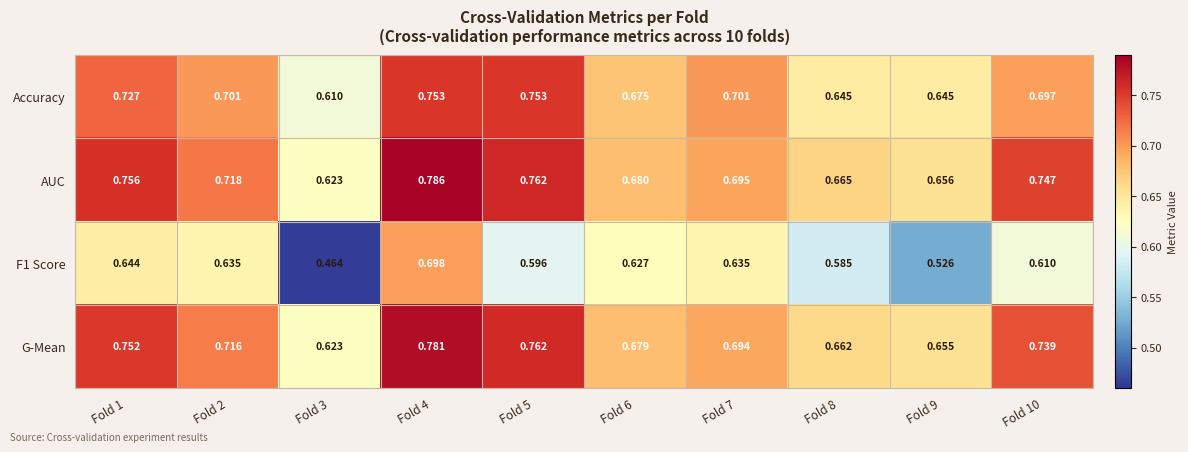

Between Fold 1 and Fold 8, which series saw the biggest shift?

AUC